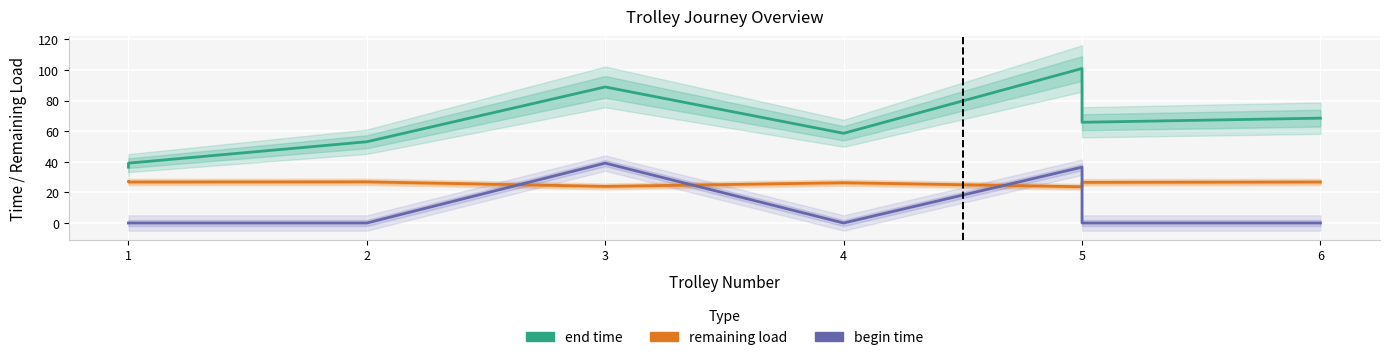

What are all the series names shown in the legend?

end time, remaining load, begin time